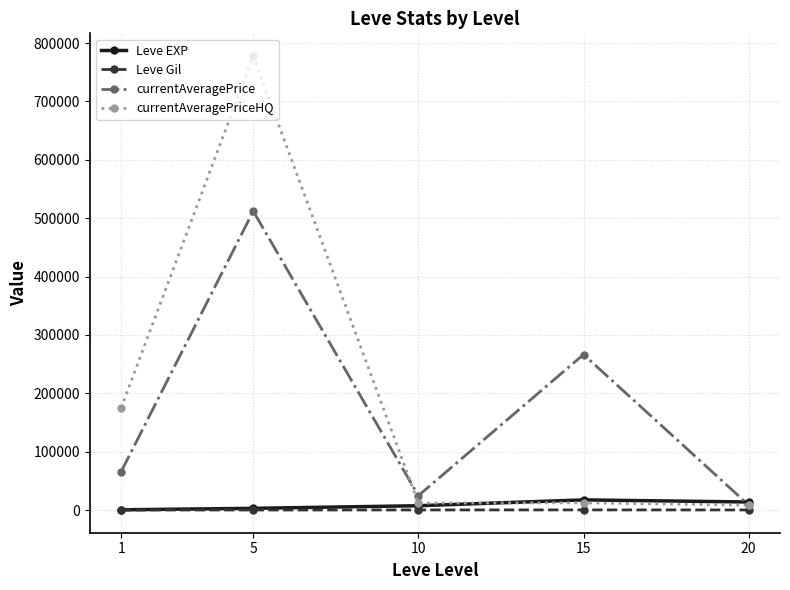

How many series are shown in this chart?

4